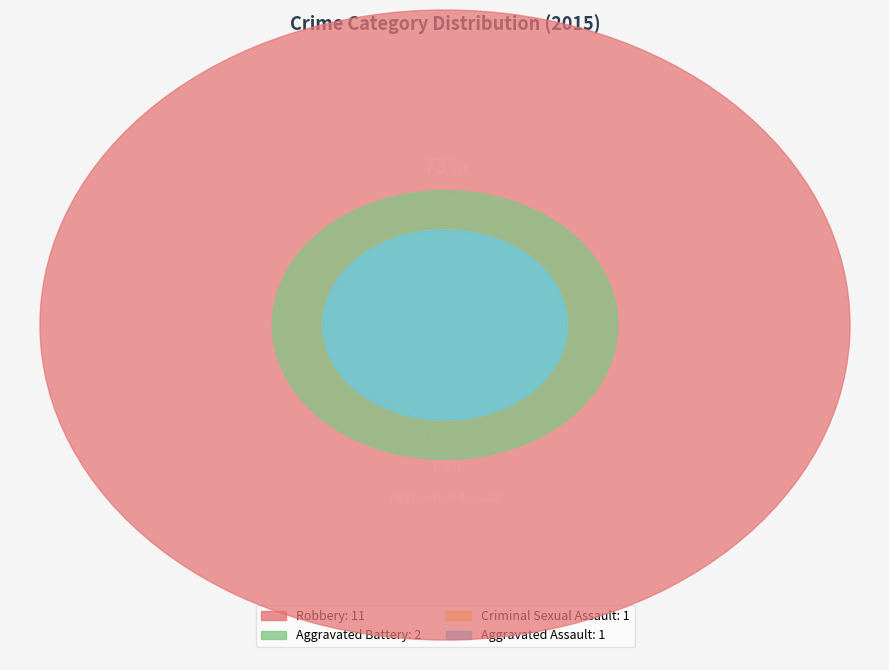

What is the change in value from Criminal Sexual Assault to Robbery?

+10